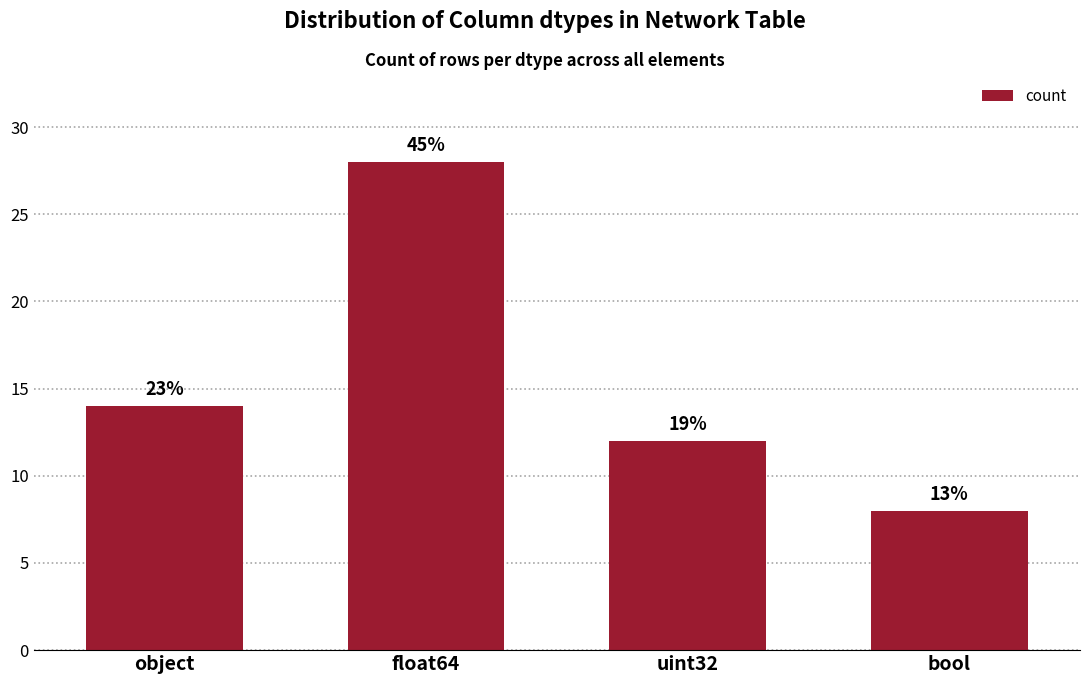

How many bars are there in total?

4